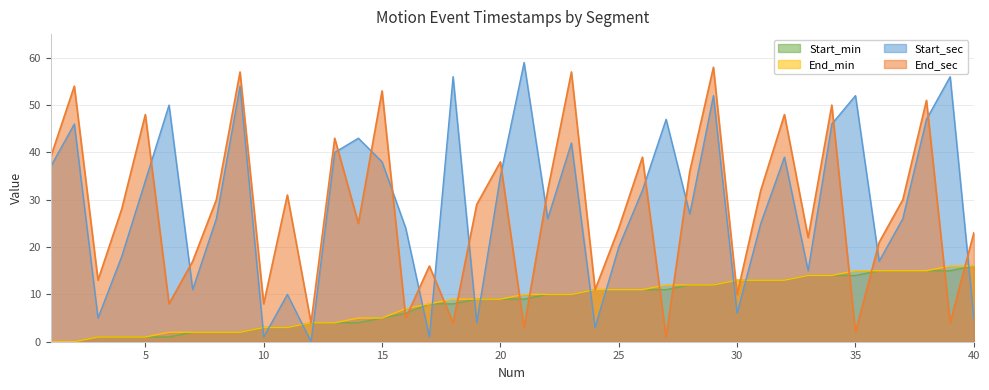

Which series has the largest range (max minus min)?

Start_sec